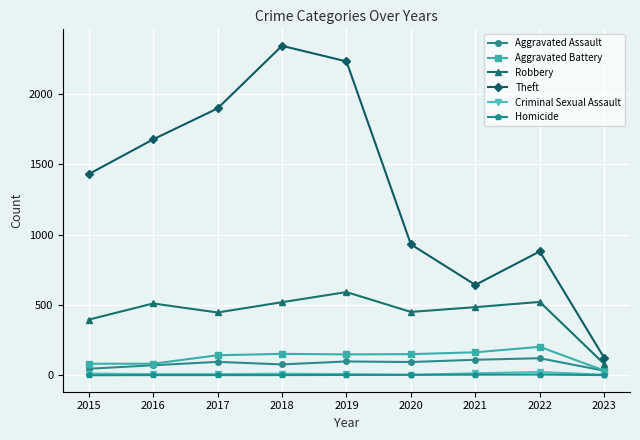

True or false: Aggravated Assault and Theft cross at least once.

False